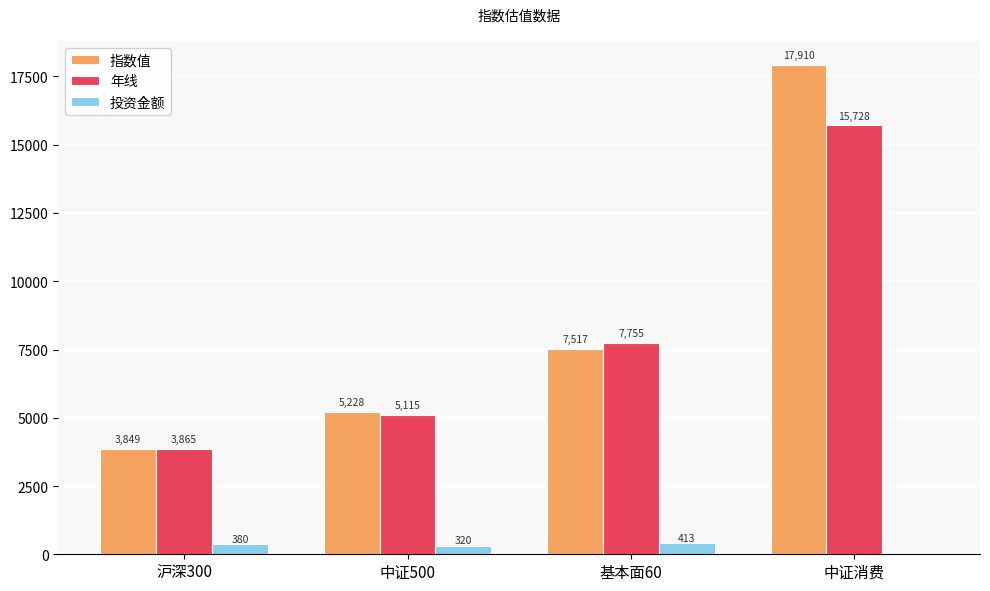

Which series has the largest total across all categories?

指数值